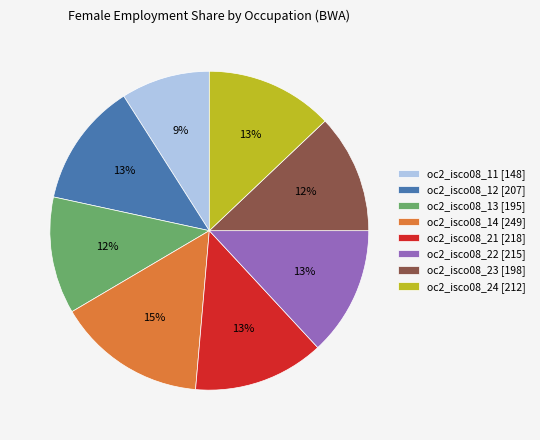

True or false: oc2_isco08_12 [207] accounts for 1% of the total.

False